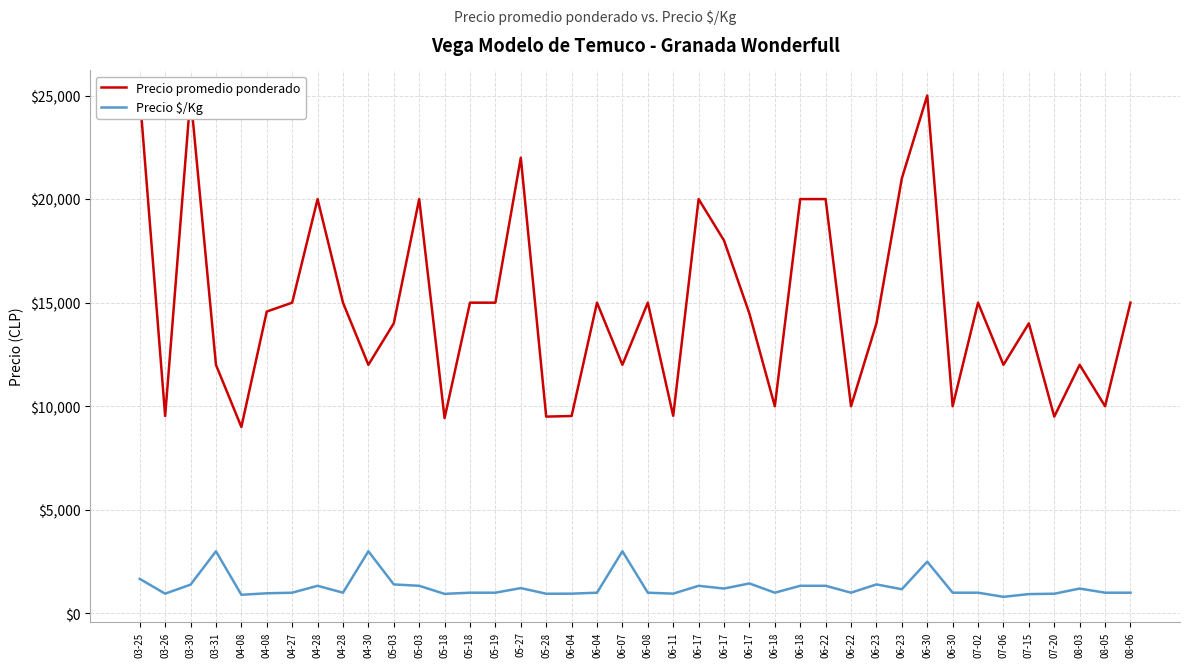

What is the total value across all series at 06-18?

11000